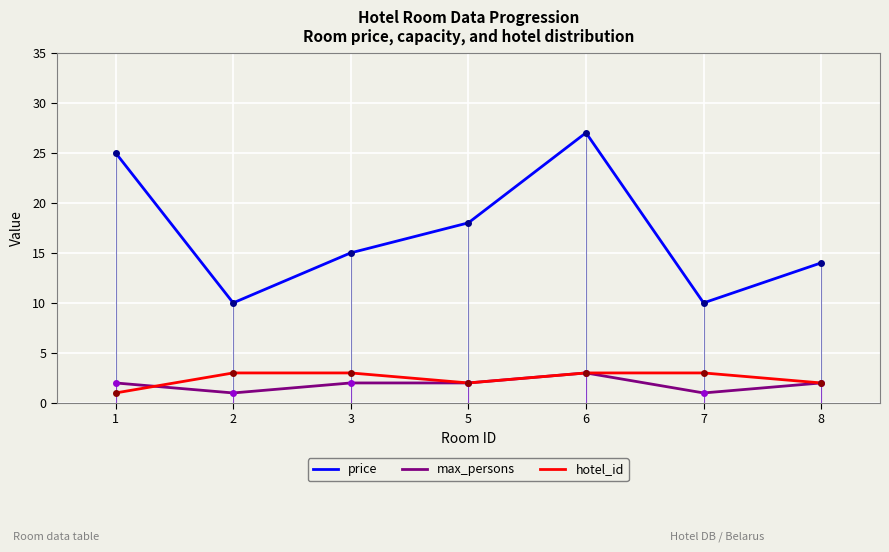

What is the difference between the max_persons values at 2 and 5?

1